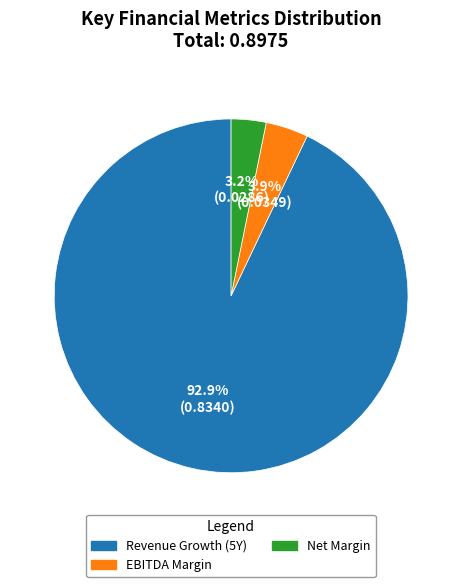

Is there any slice that represents more than half of the pie?

Yes